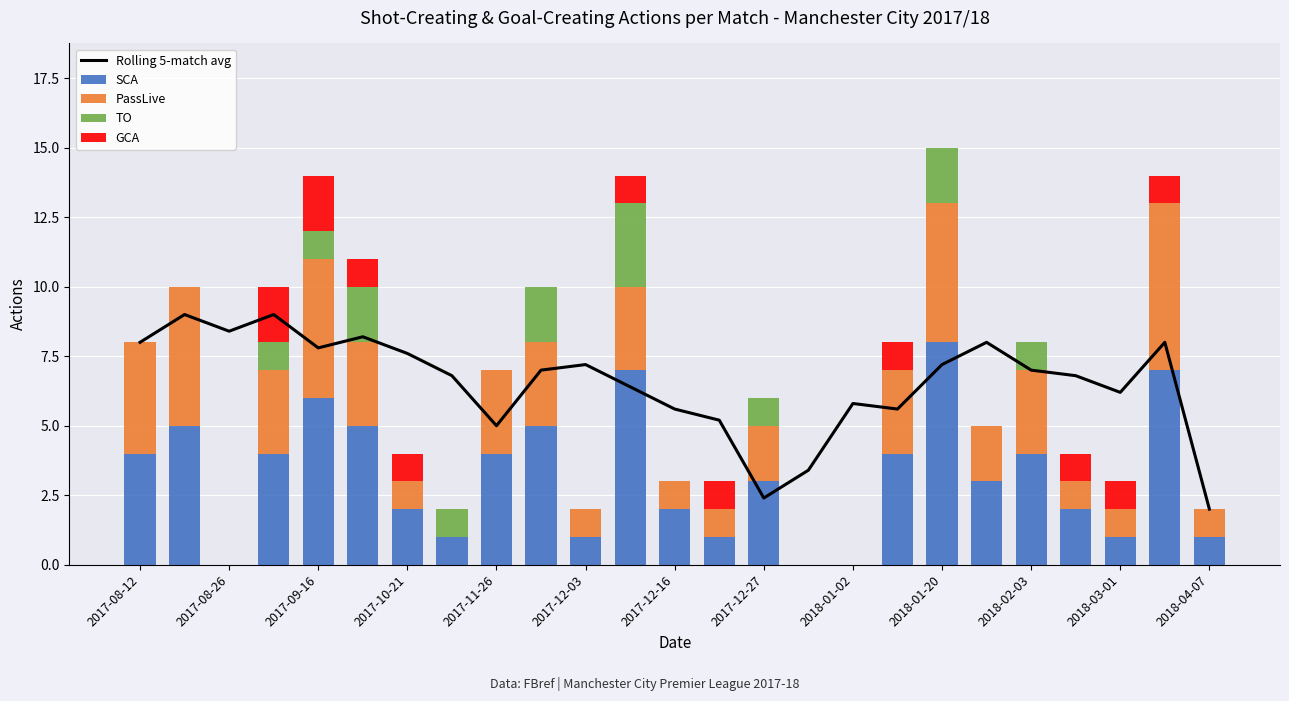

At which label is SCA closest to 4?

2017-08-12